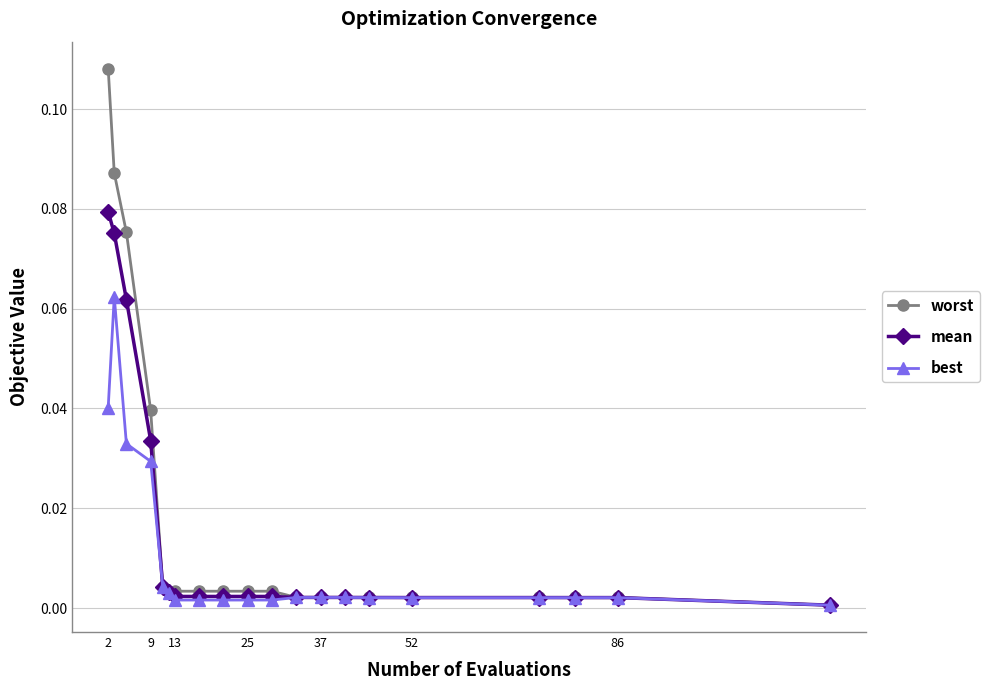

What are all the series names shown in the legend?

worst, mean, best